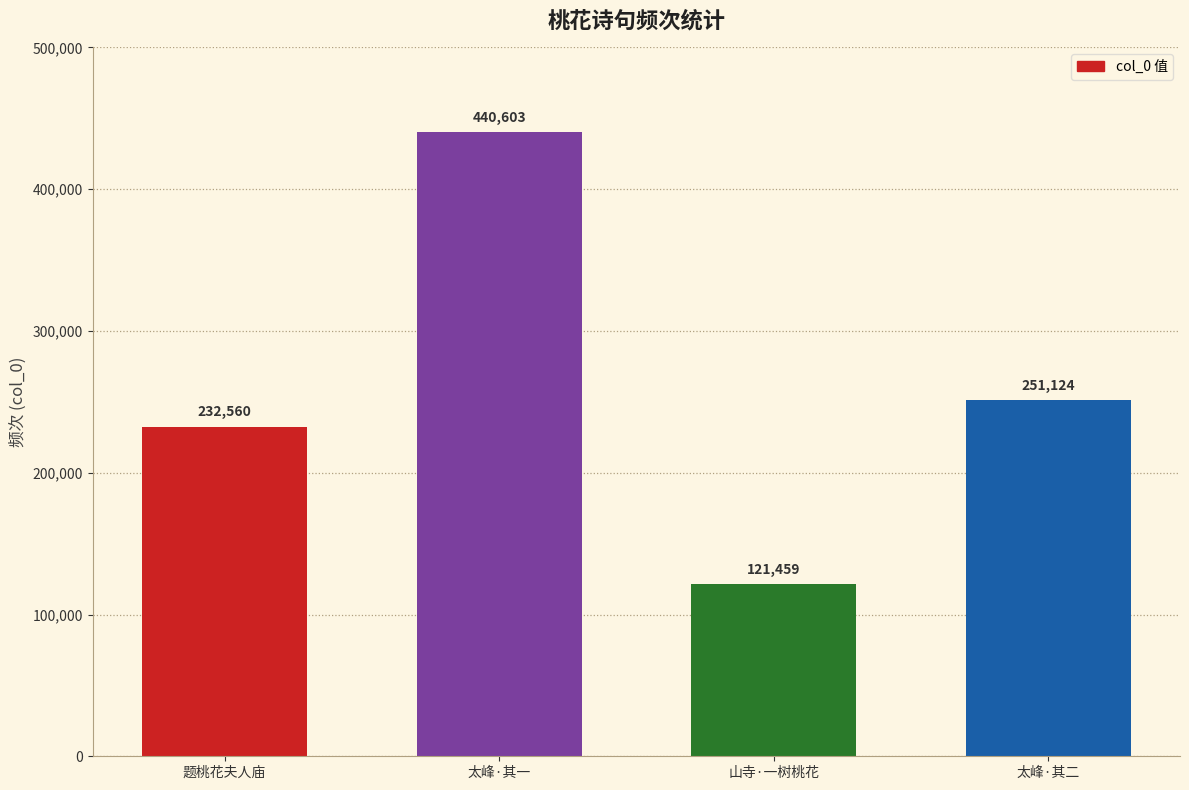

At which category does the chart reach its minimum across all series?

山寺·一树桃花